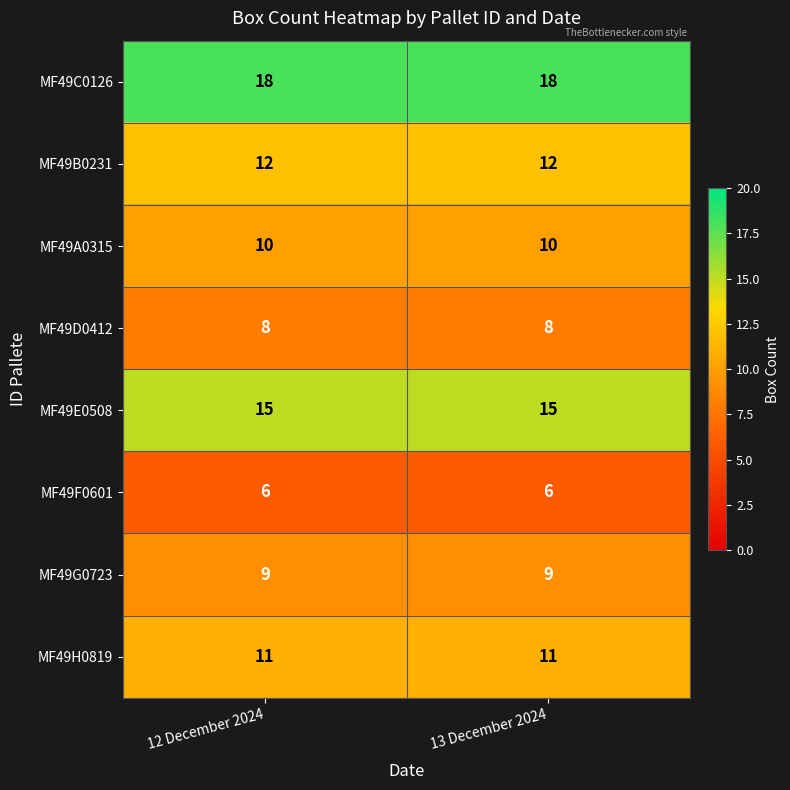

At how many categories does at least one series exceed 10?

2